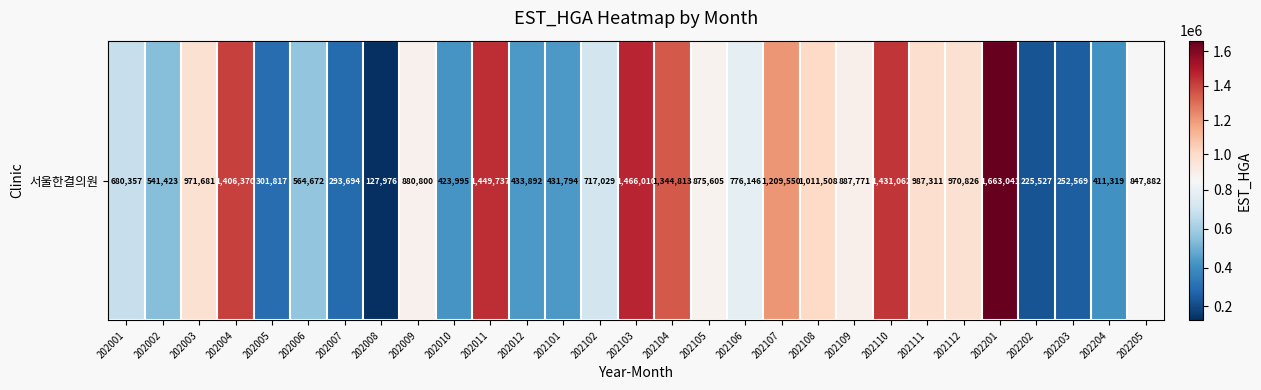

What is the ratio of the value at 202111 to the value at 202009?

1.1